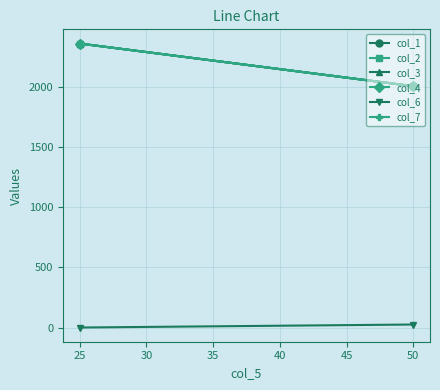

What is the value of the col_1 point at the 1st from the left?

2365.0